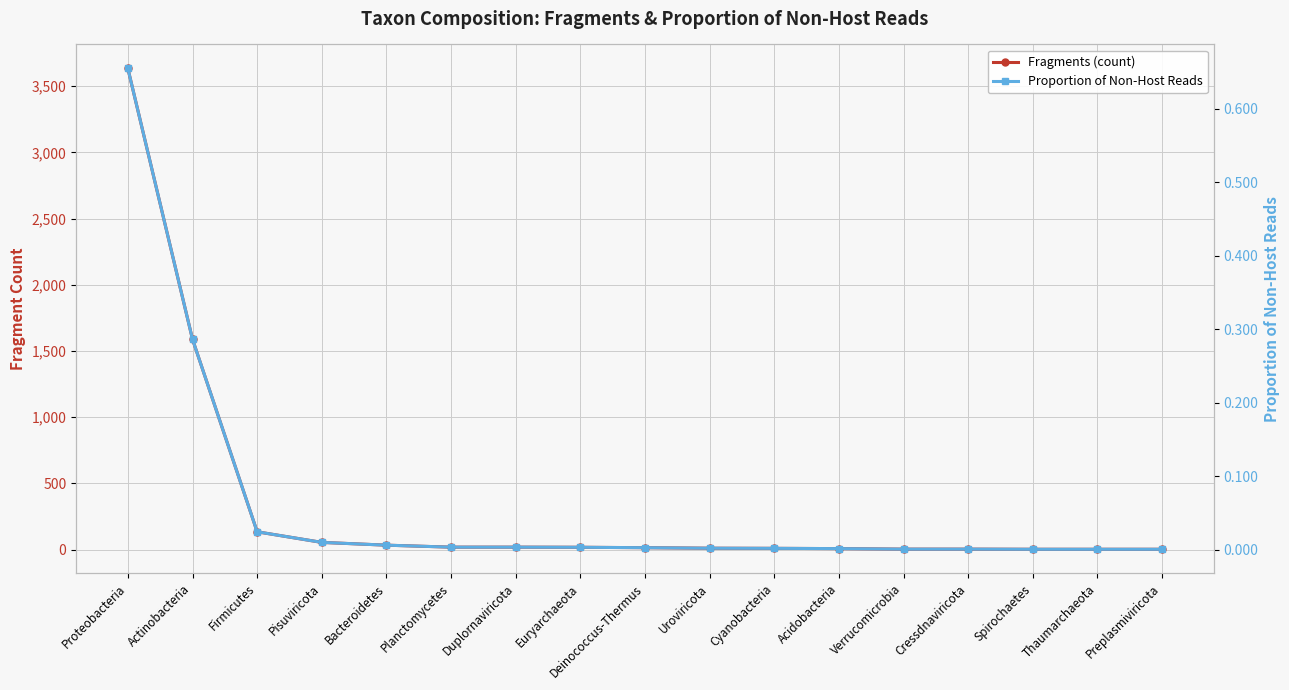

What is the total value across all series at Bacteroidetes?

33.0